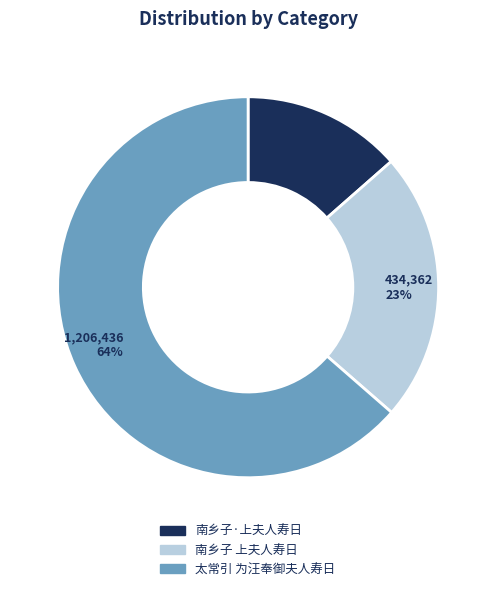

What percentage is the 南乡子·上夫人寿日 slice, to the nearest percent?

14%